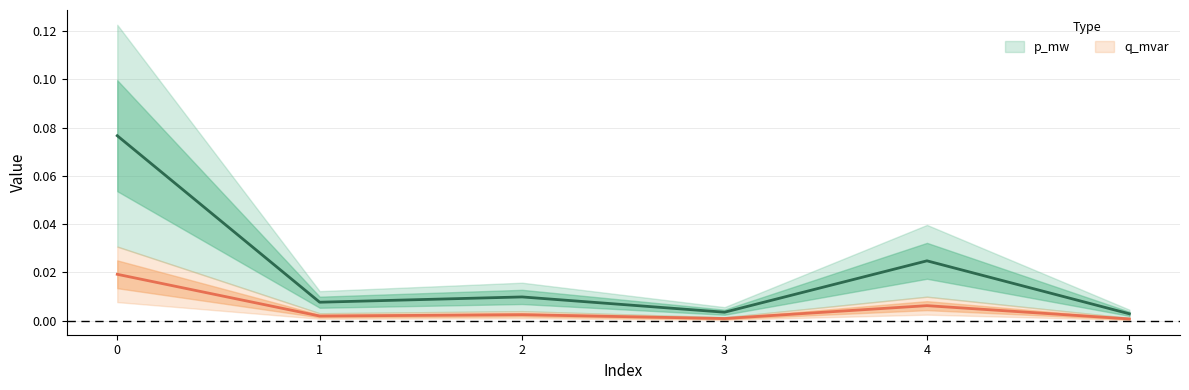

Rank the series by their maximum value, from highest to lowest.

p_mw, q_mvar